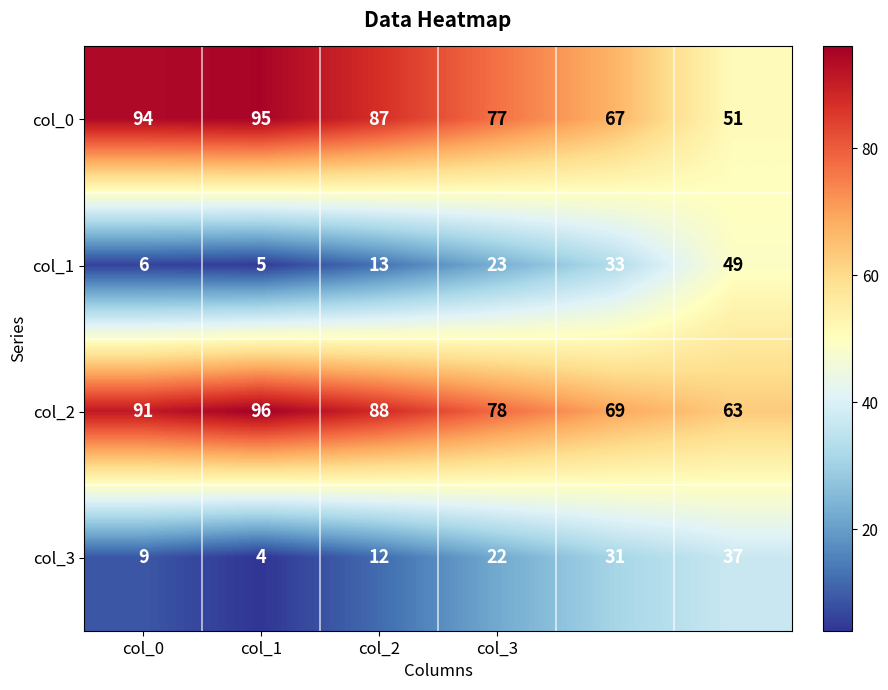

What is the difference between the maximum and minimum values in the col_0 series?

44